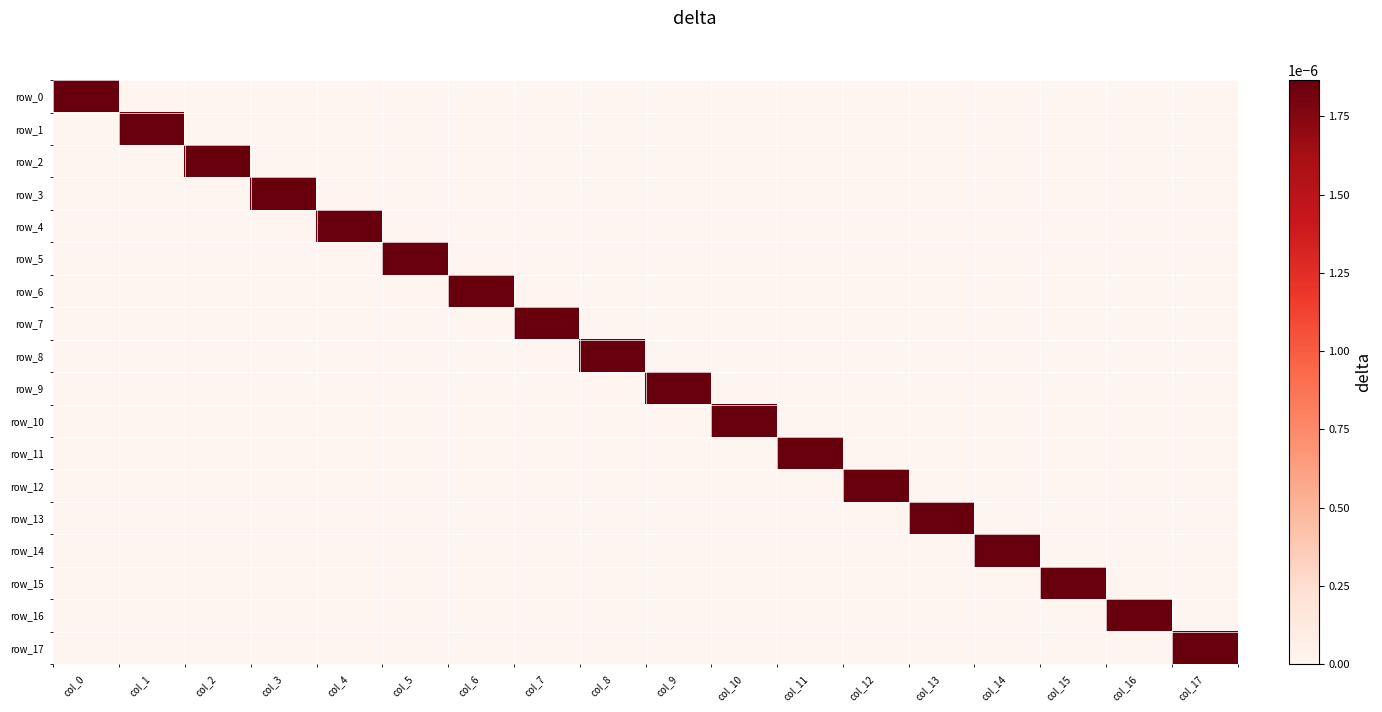

Which series changed the most between col_3 and col_9?

row_9